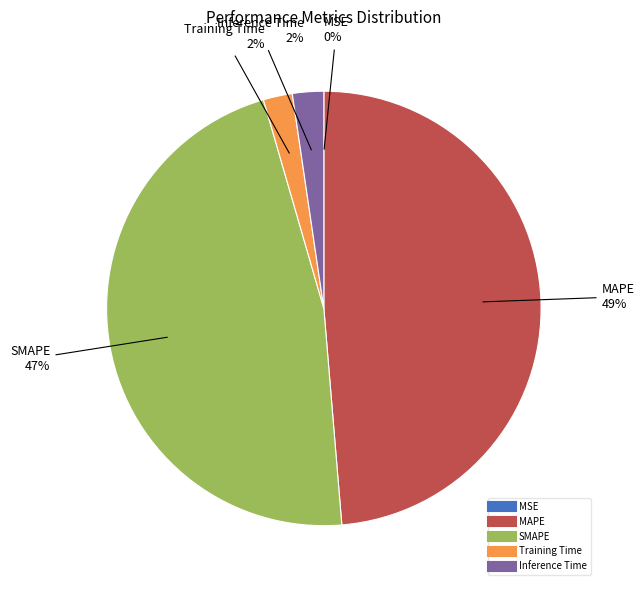

Which slice is the largest?

MAPE